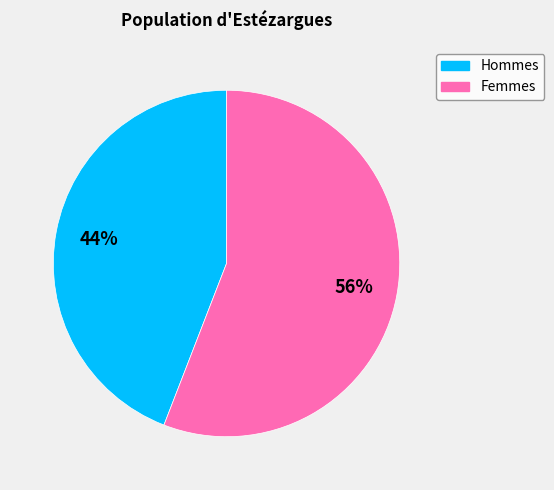

To the nearest percent, what is the difference between the largest and smallest slice percentages?

12%